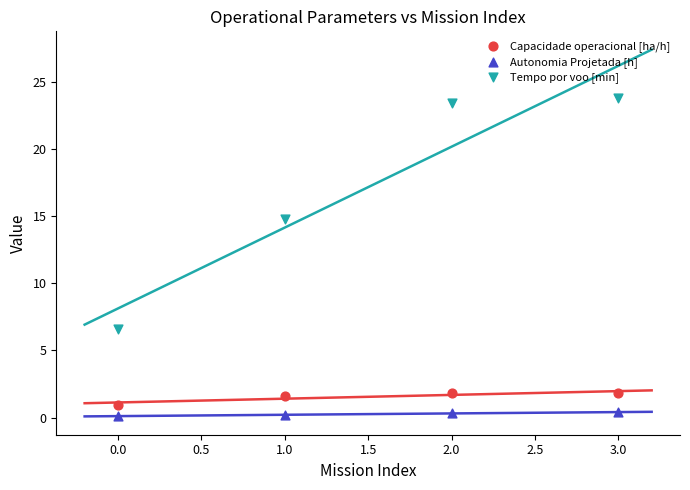

Which series reaches the maximum Y coordinate?

Tempo por voo [min]